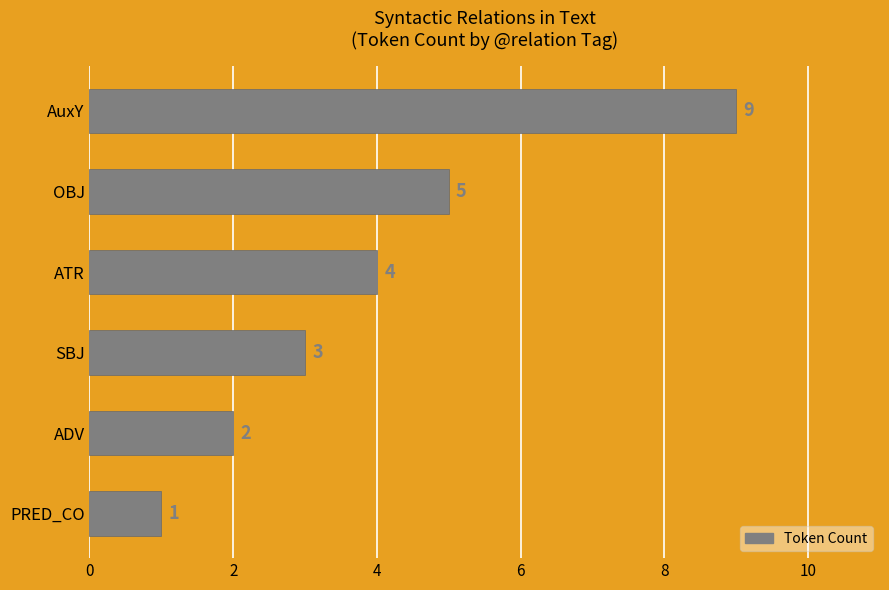

Which label corresponds to the smallest value in the chart?

PRED_CO